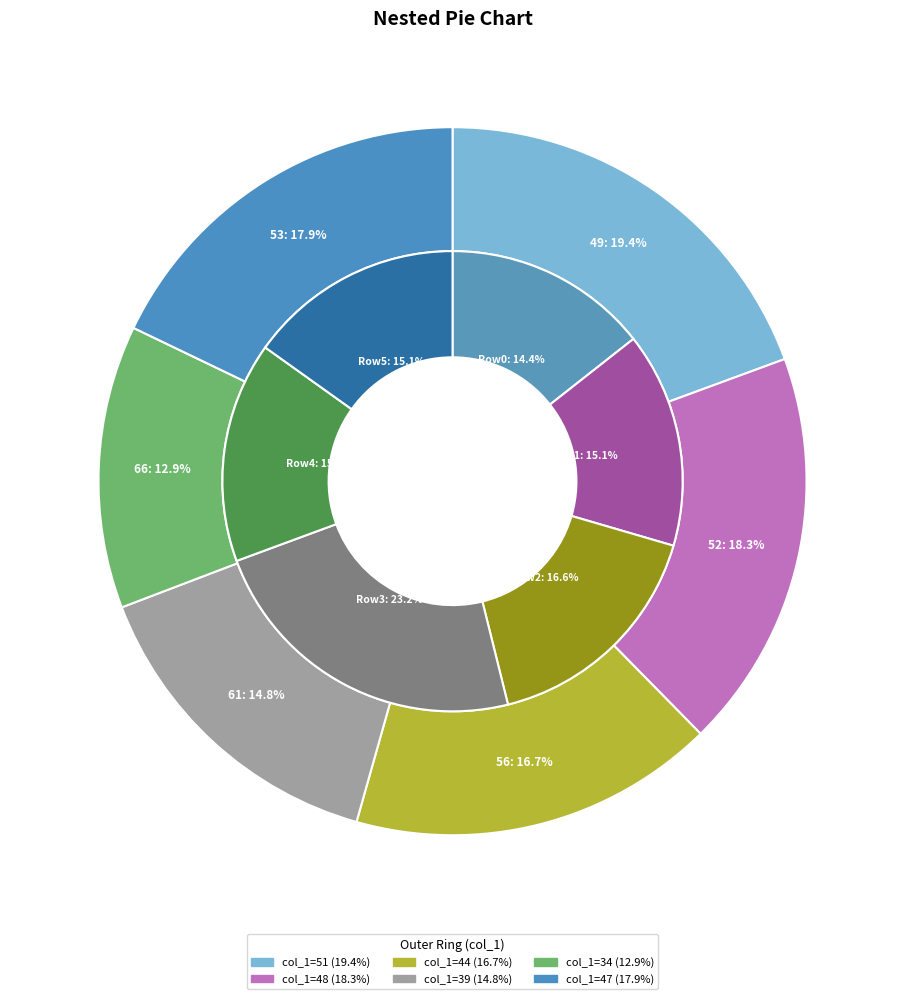

How many slices are in this pie chart?

6